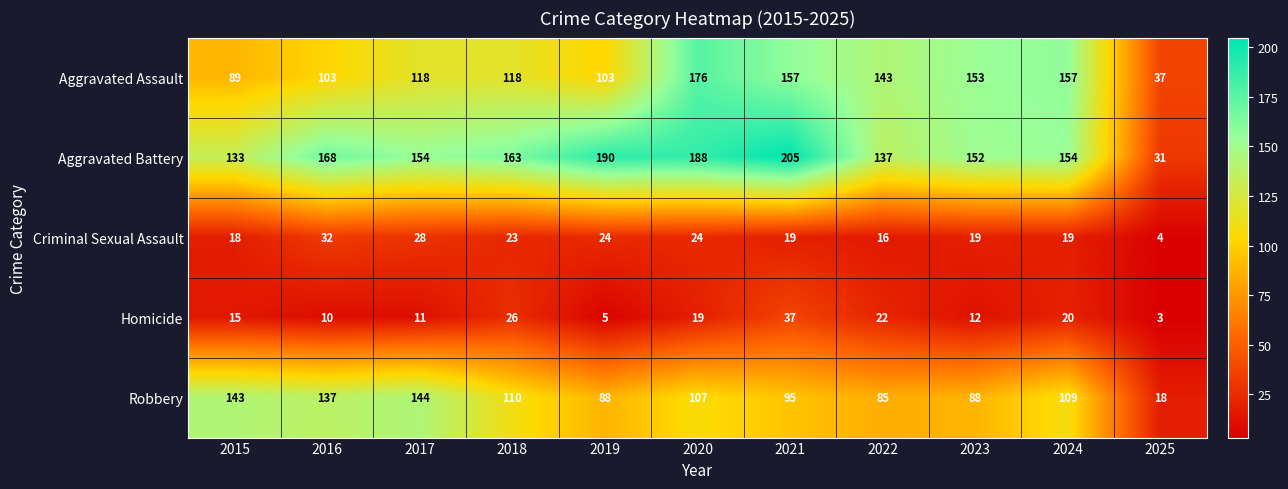

Rank the series at 2025 from highest to lowest value.

Aggravated Assault, Aggravated Battery, Robbery, Criminal Sexual Assault, Homicide